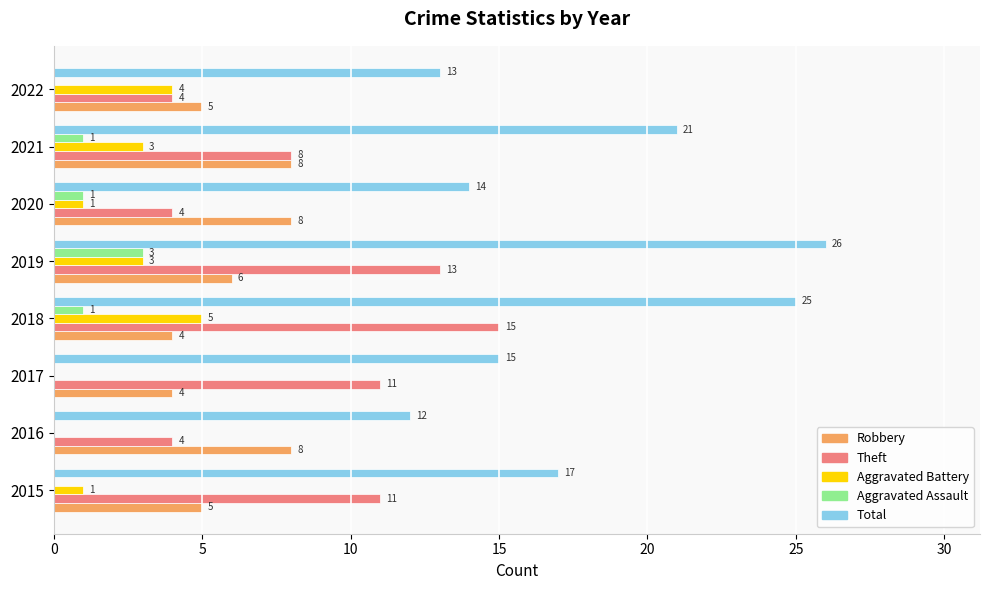

What is the maximum value shown in the chart?

26